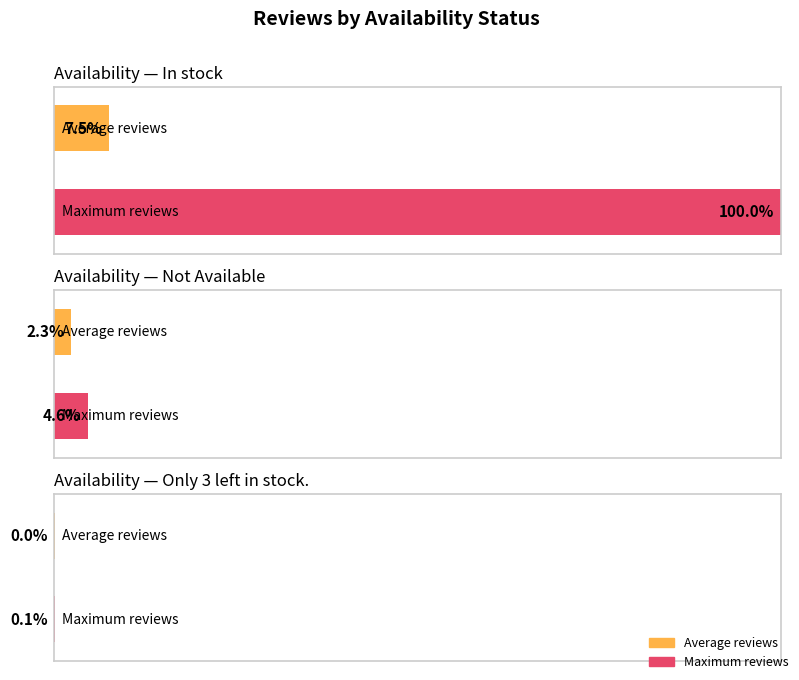

What is the value of the Max reviews bar at the 2nd from the left?

18849